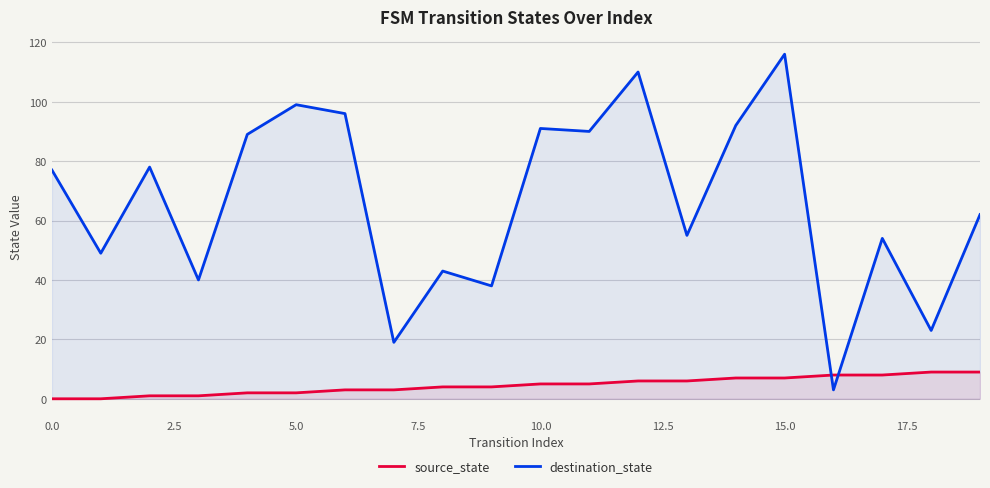

At which category is the sum across all series the highest?

15.0